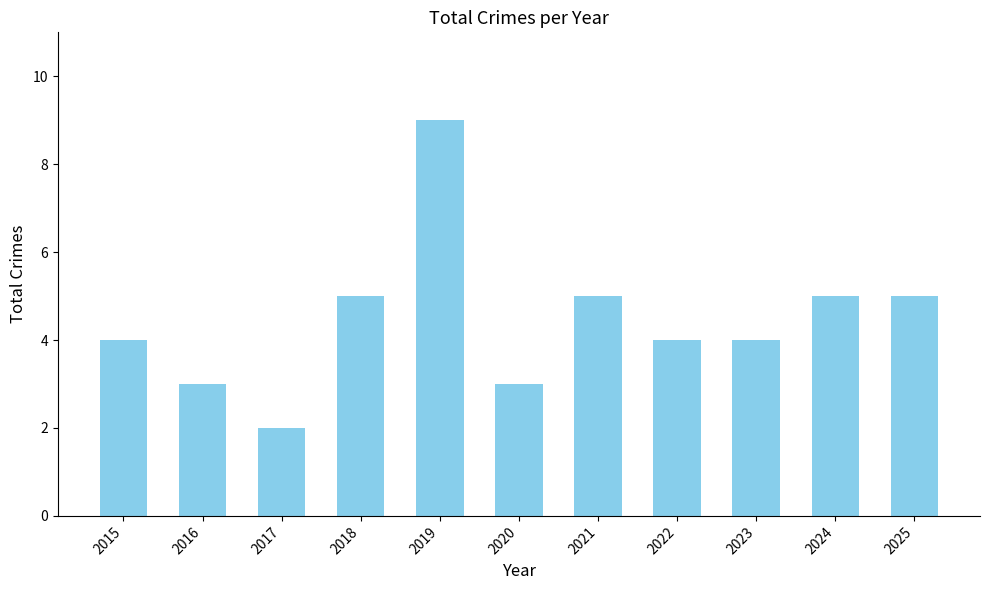

What is the difference between the maximum and second lowest values?

6